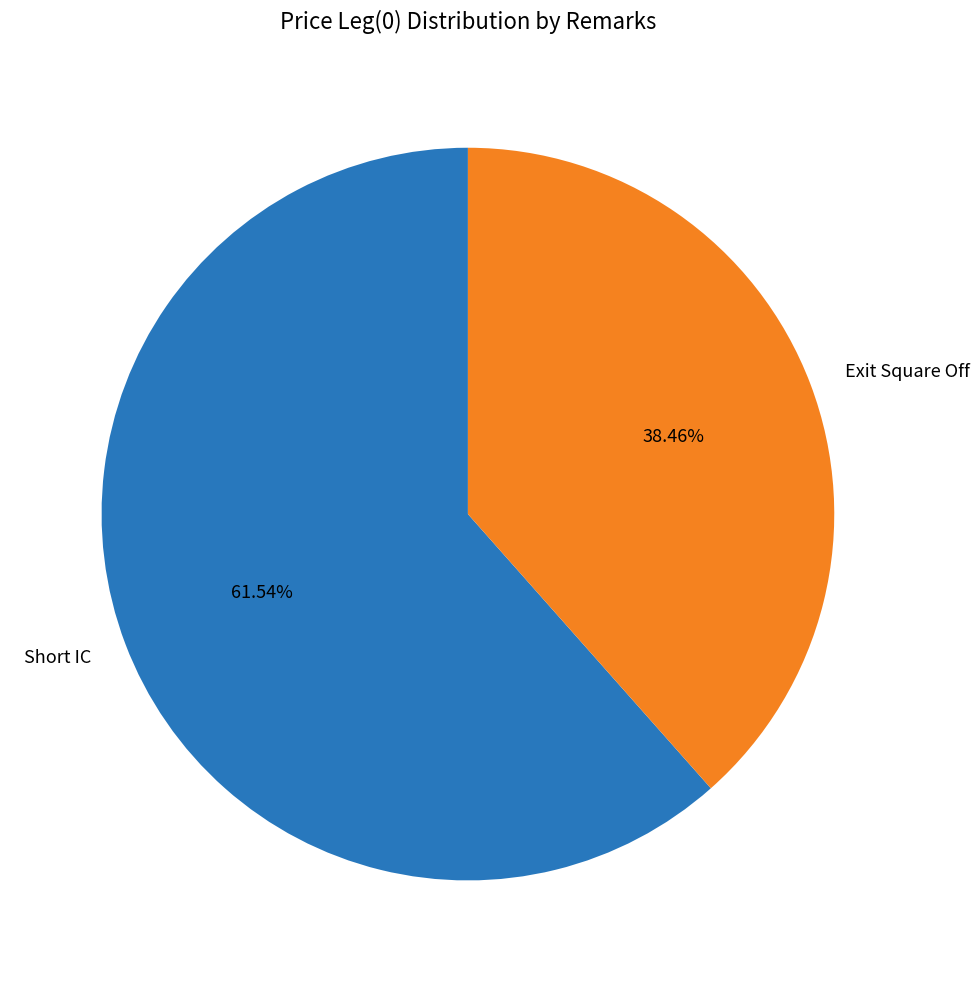

To the nearest percent, what percentage of the pie is Exit Square Off?

38%